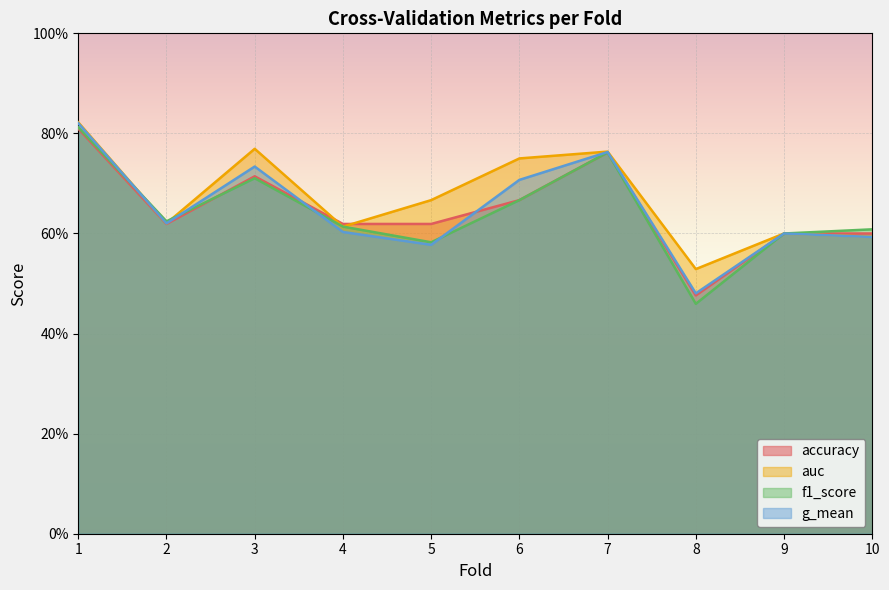

What are all the series names shown in the legend?

accuracy, auc, f1_score, g_mean